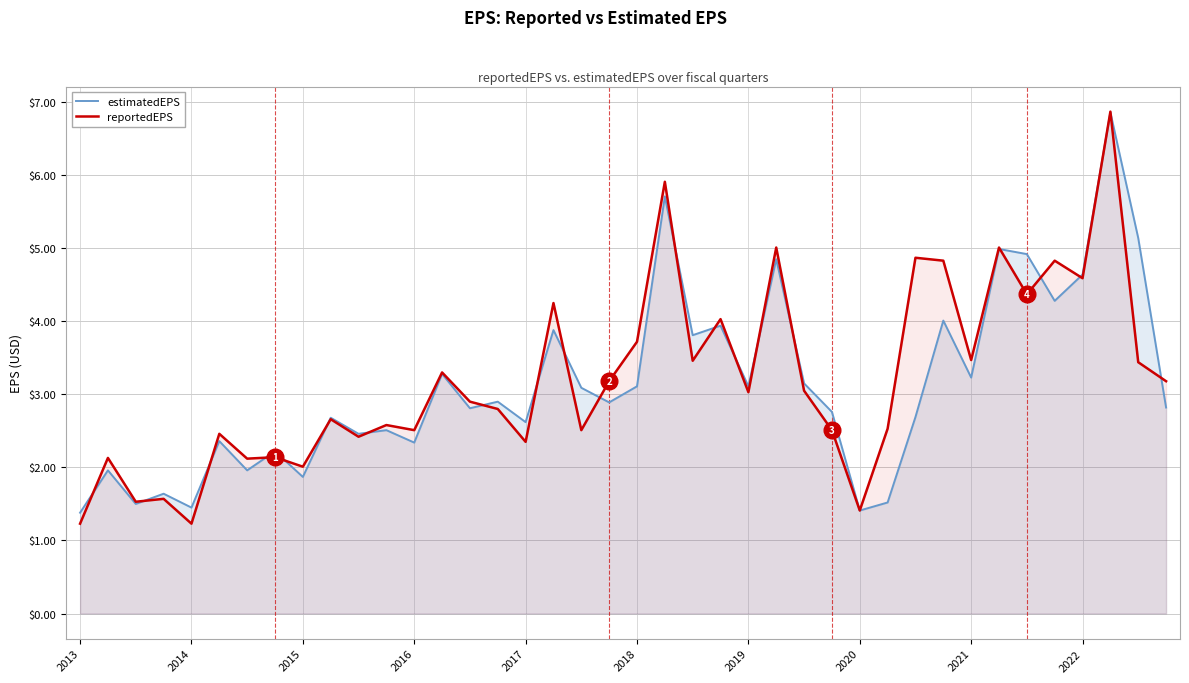

How many data points in reportedEPS are above 3?

20